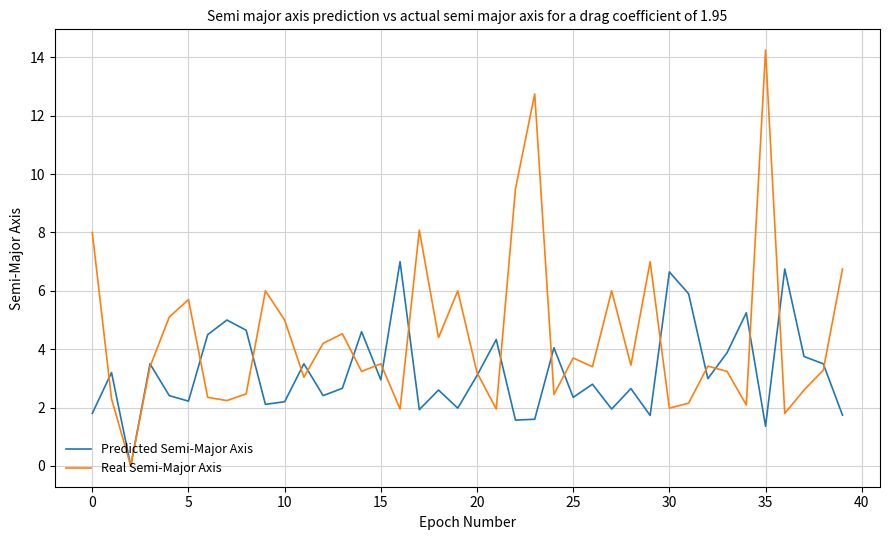

Which series has the widest spread of values?

Real Semi-Major Axis